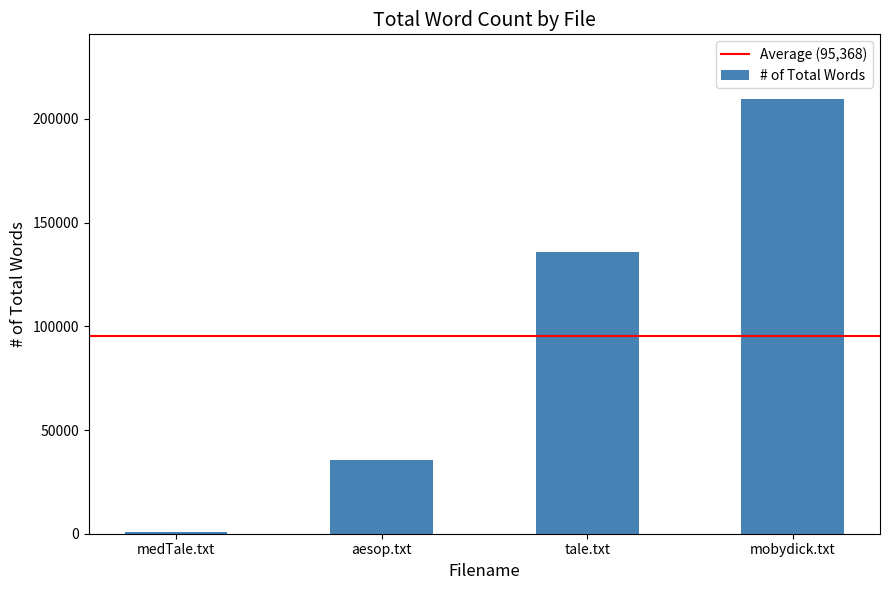

How many bars are there in total?

4